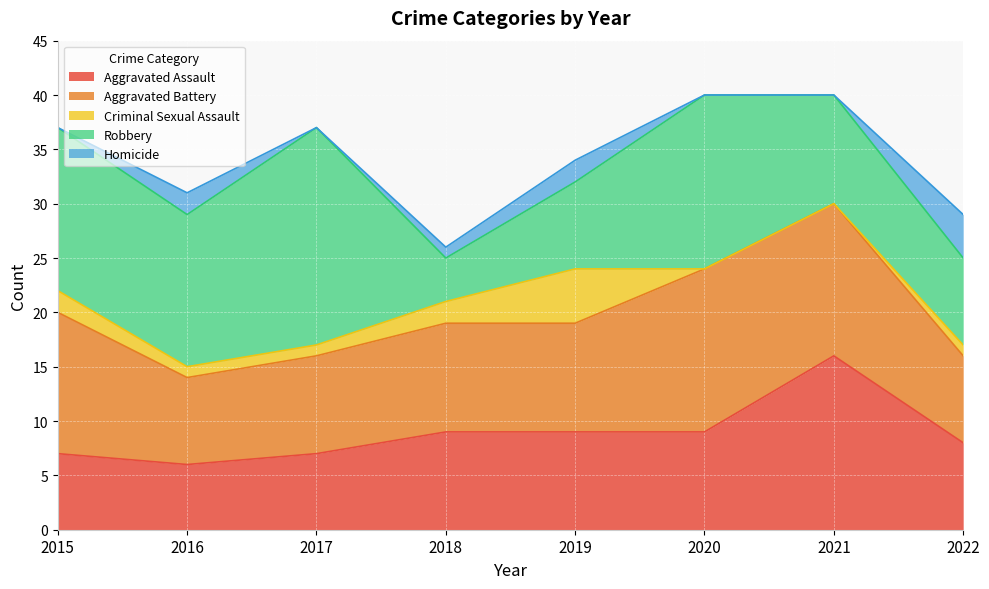

In Homicide, how many points are higher than both neighbors (excluding endpoints)?

2